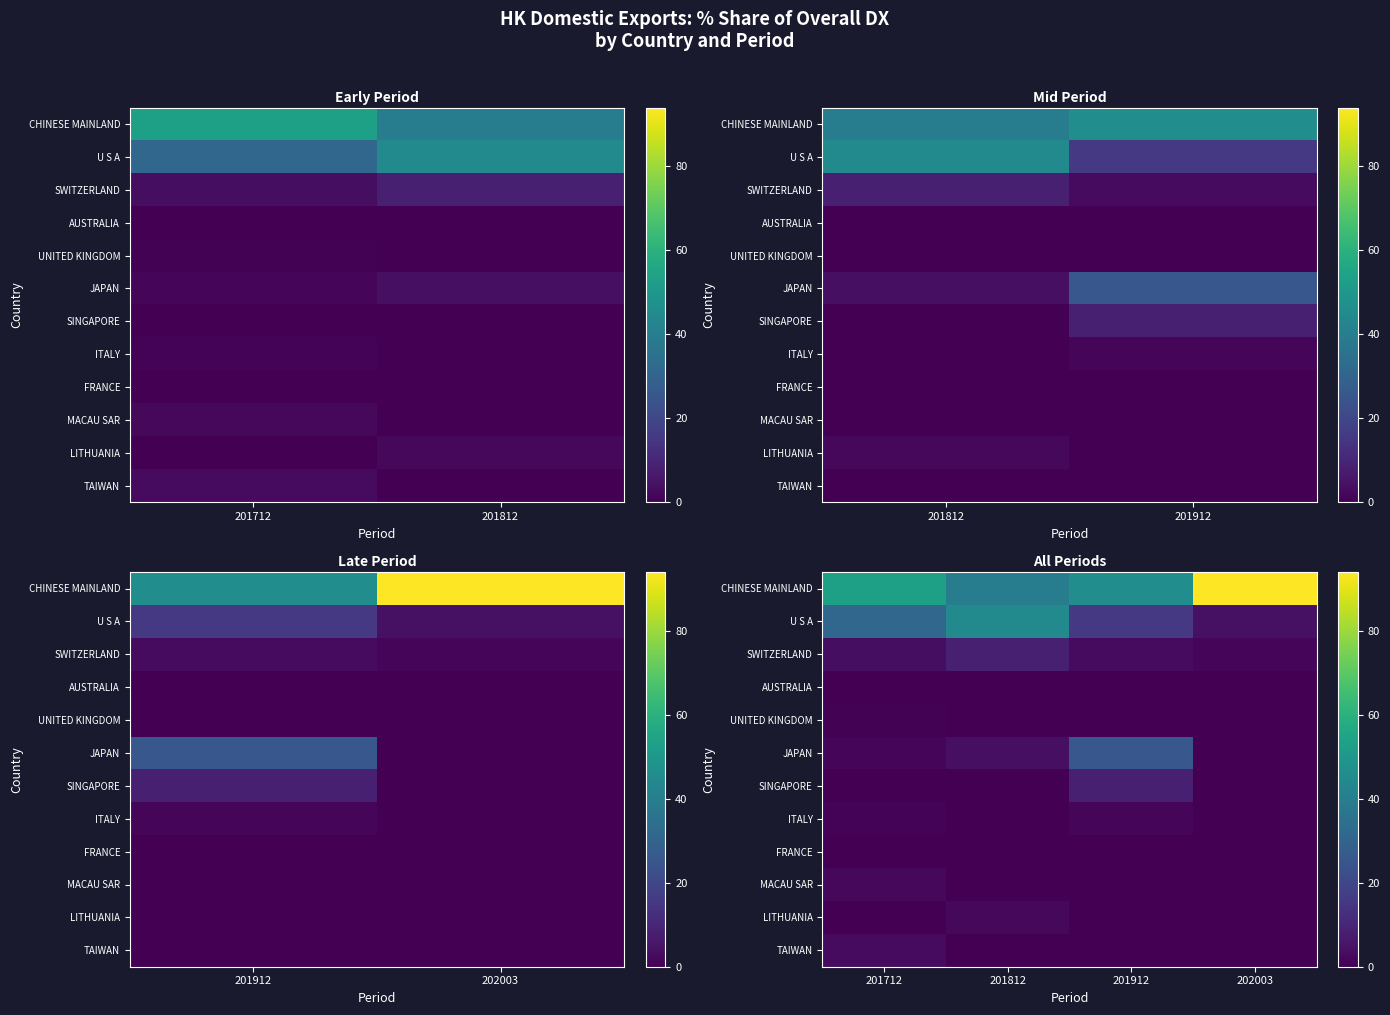

How many series are shown in this chart?

12